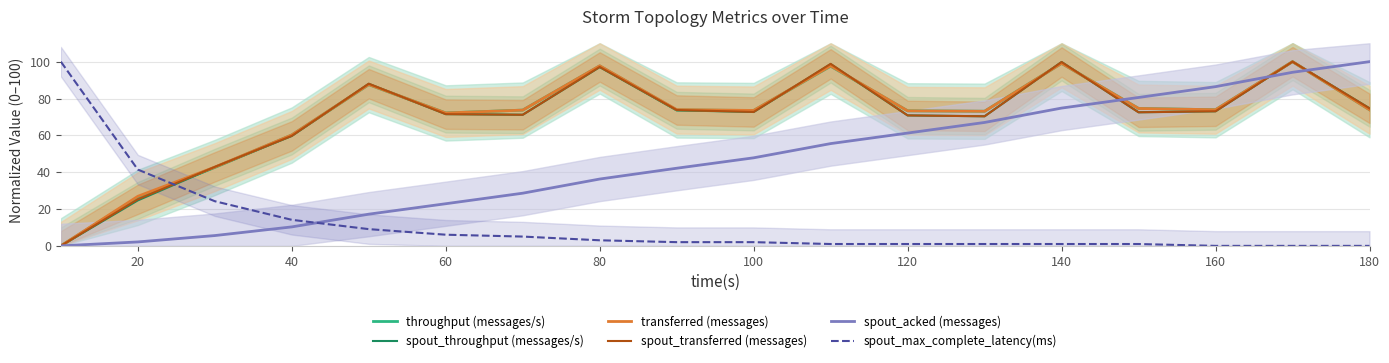

How many data points does each series have?

18